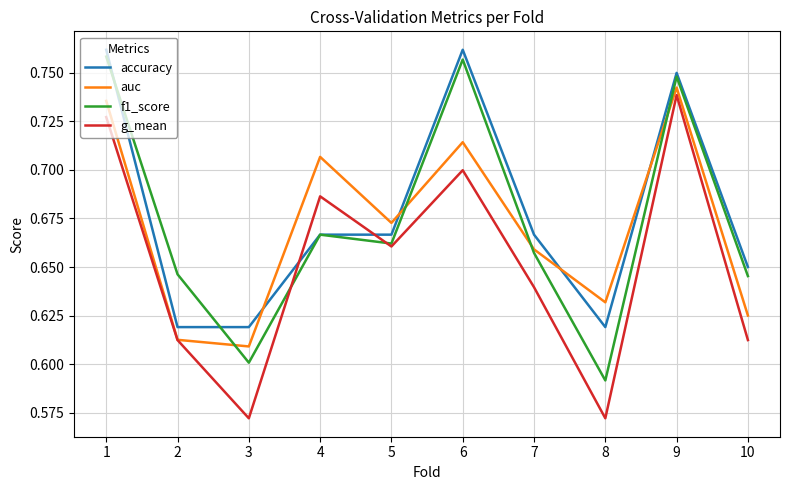

At how many categories does at least one series exceed 0?

10